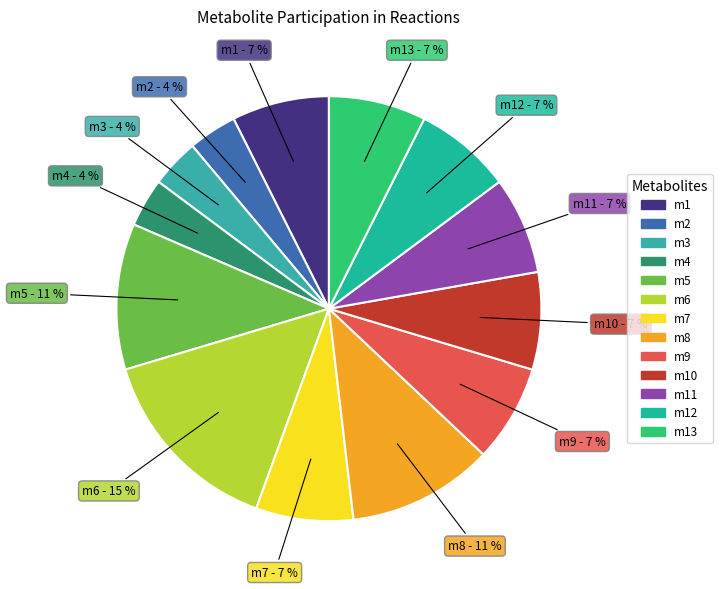

Count the number of slices in the pie.

13